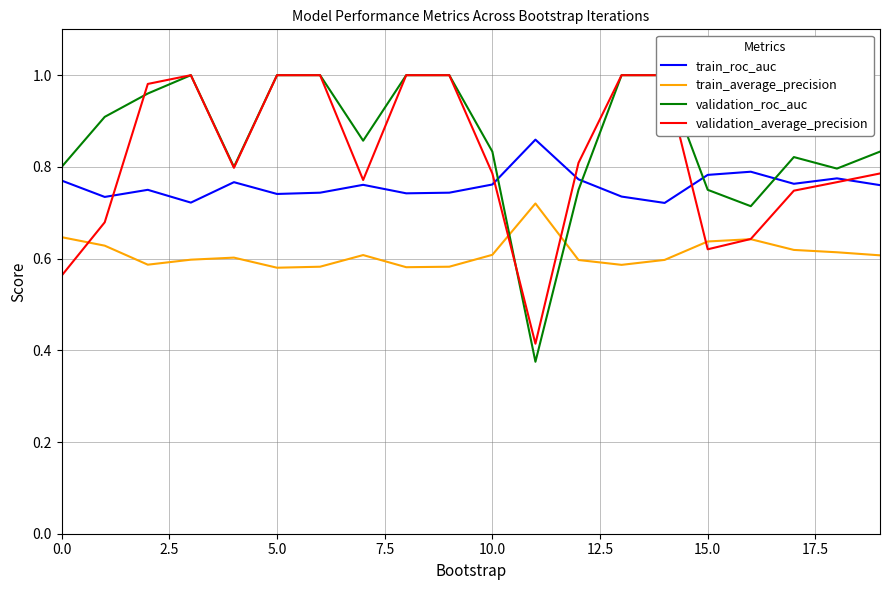

What is the value of the validation_average_precision point at the 15th from the left?

1.0